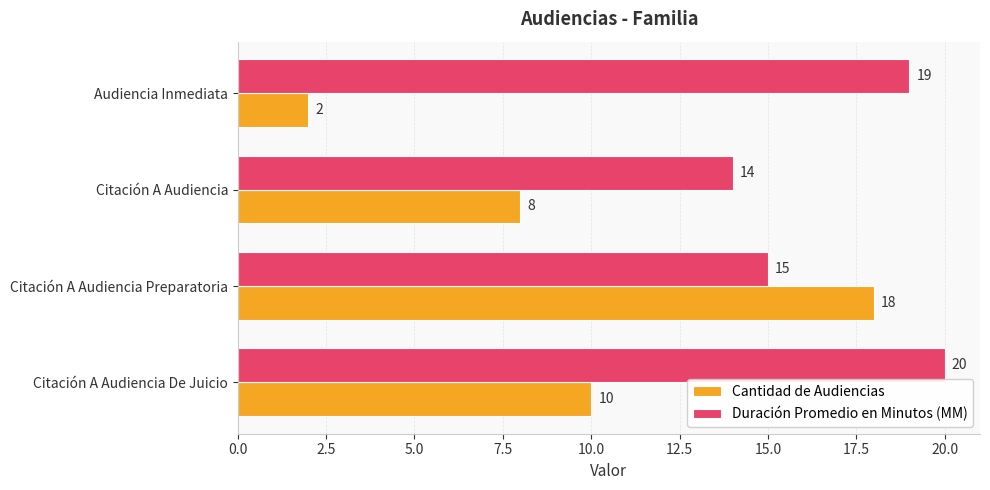

Between Citación A Audiencia De Juicio and Citación A Audiencia, which series saw the biggest shift?

Duración Promedio en Minutos (MM)